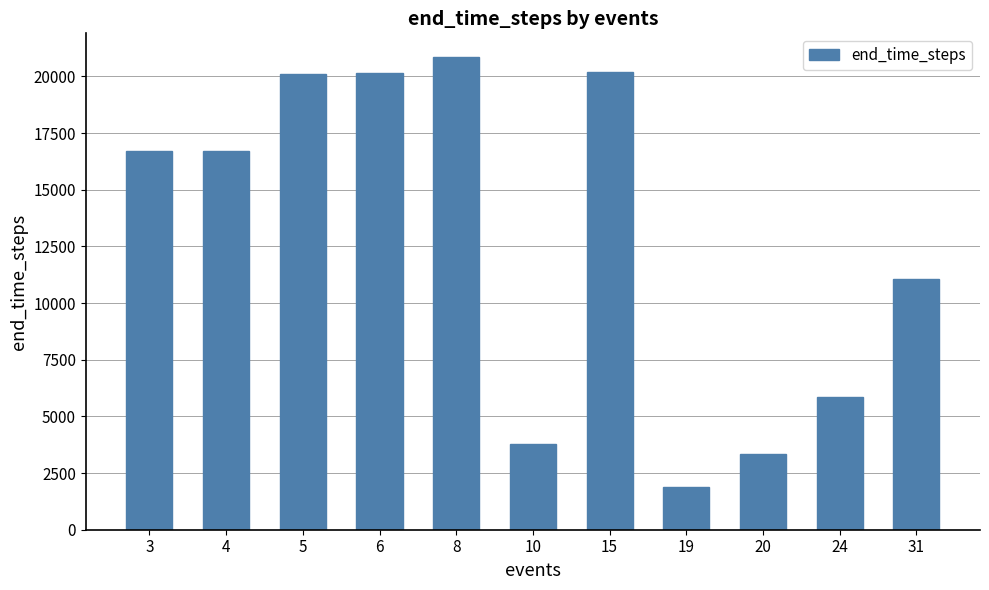

The chart shows a value of 1630 at 24. True or false?

False